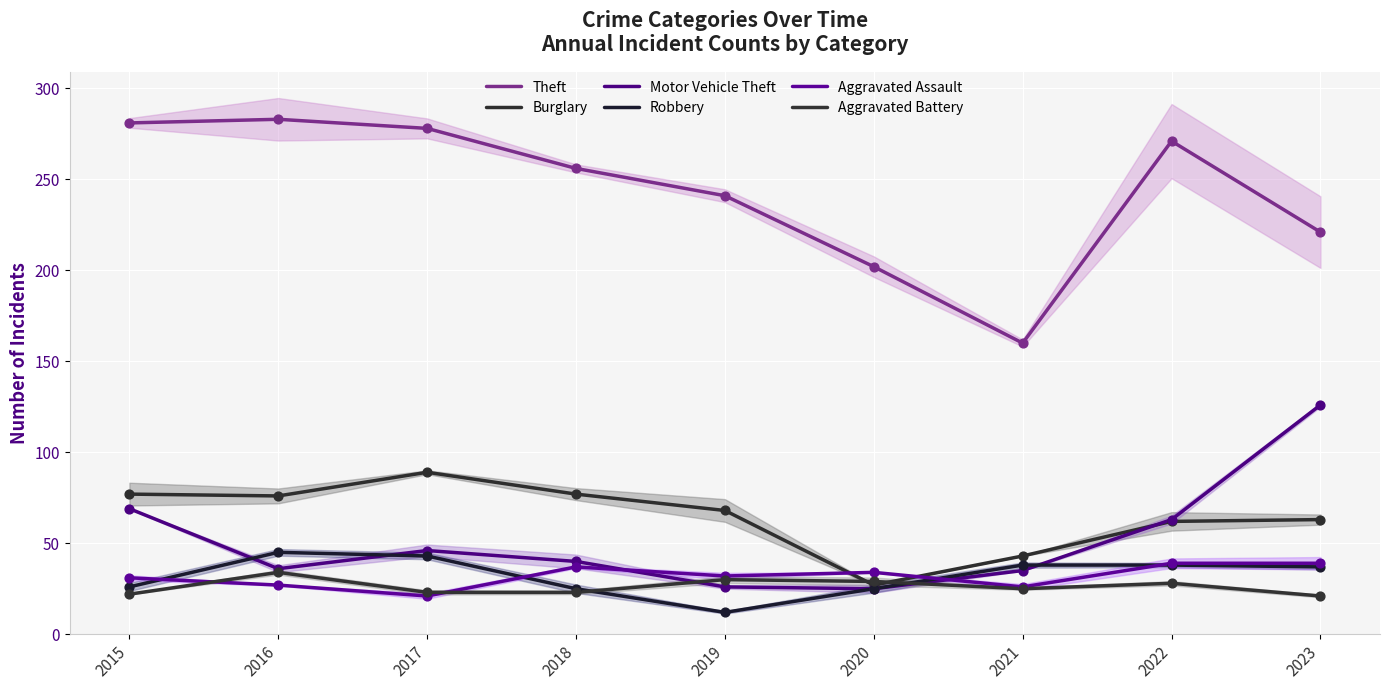

At which category is the sum across all series the highest?

2023